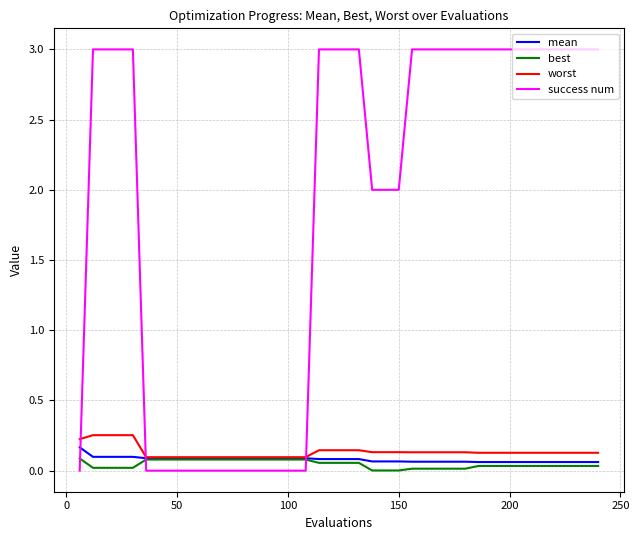

Which series has the largest total across all categories?

success num